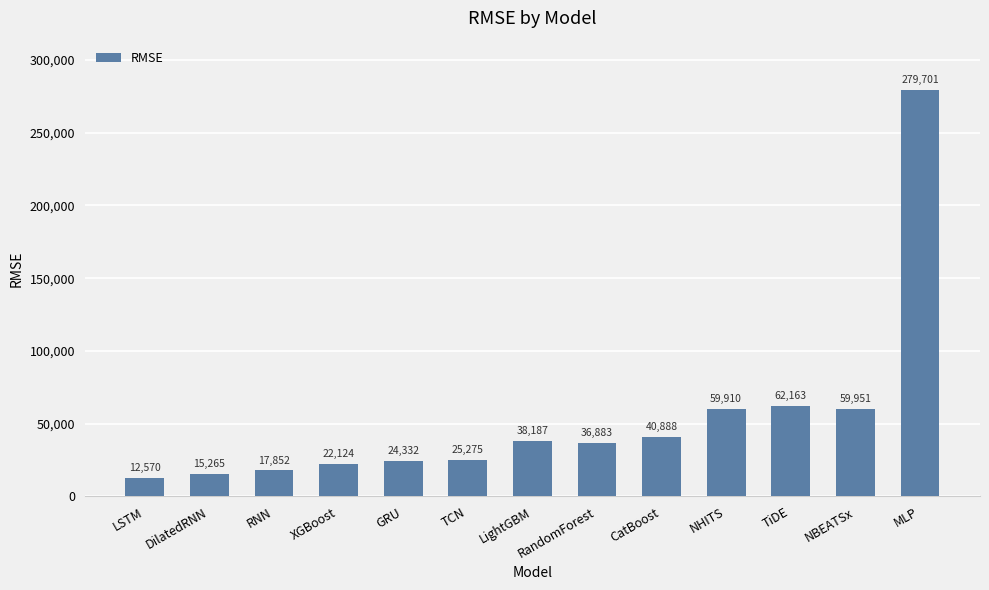

What position from the left is NHITS?

10